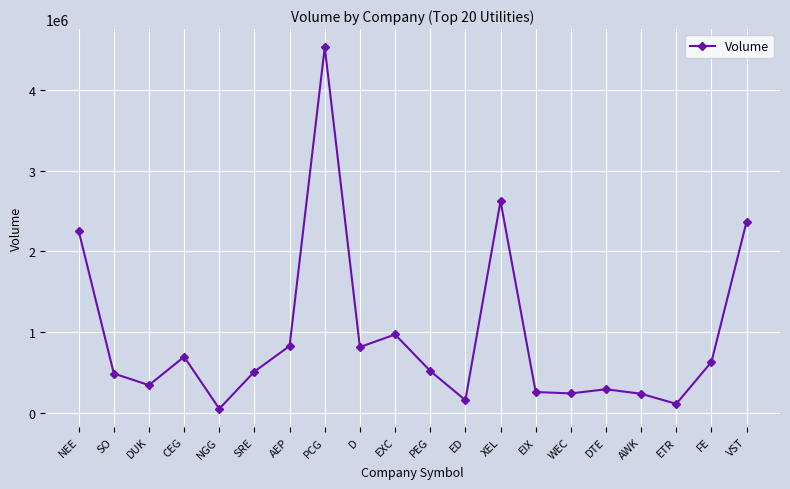

What is the approximate value at AWK, to the nearest 50?

236650